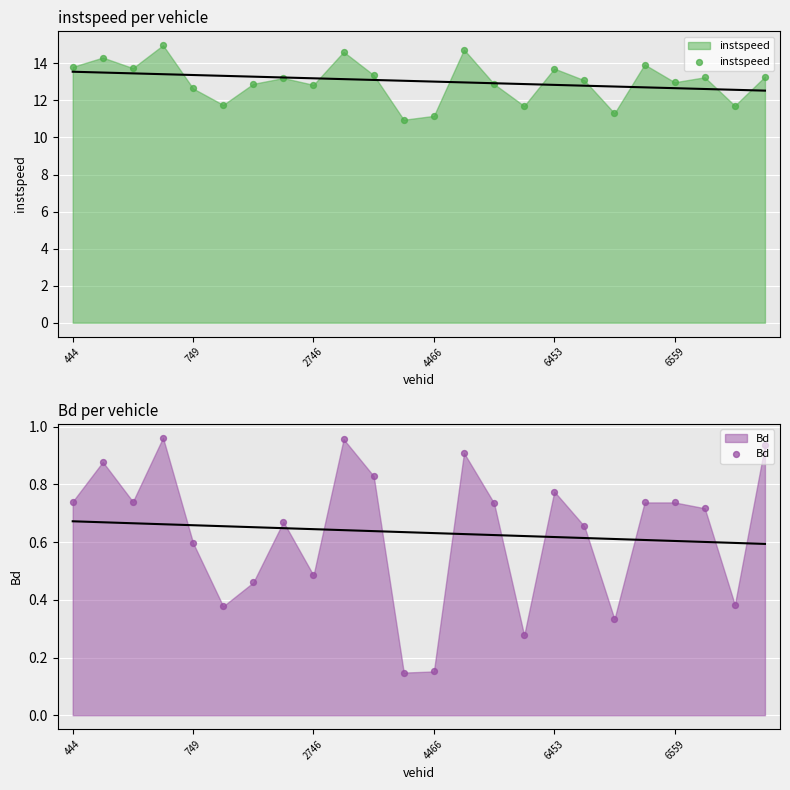

Is the value of Bd at 18 greater than the value of instspeed at 4466?

No